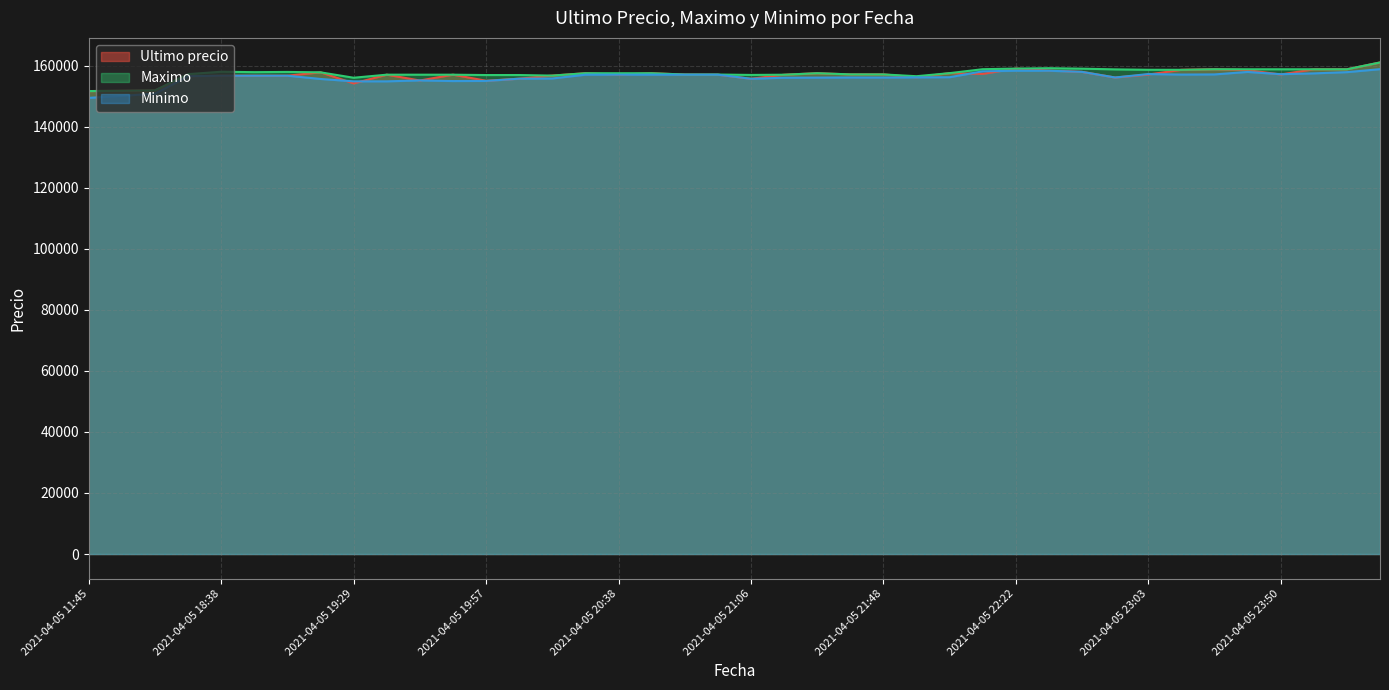

What position from the left is 2021-04-05 22:34?

30